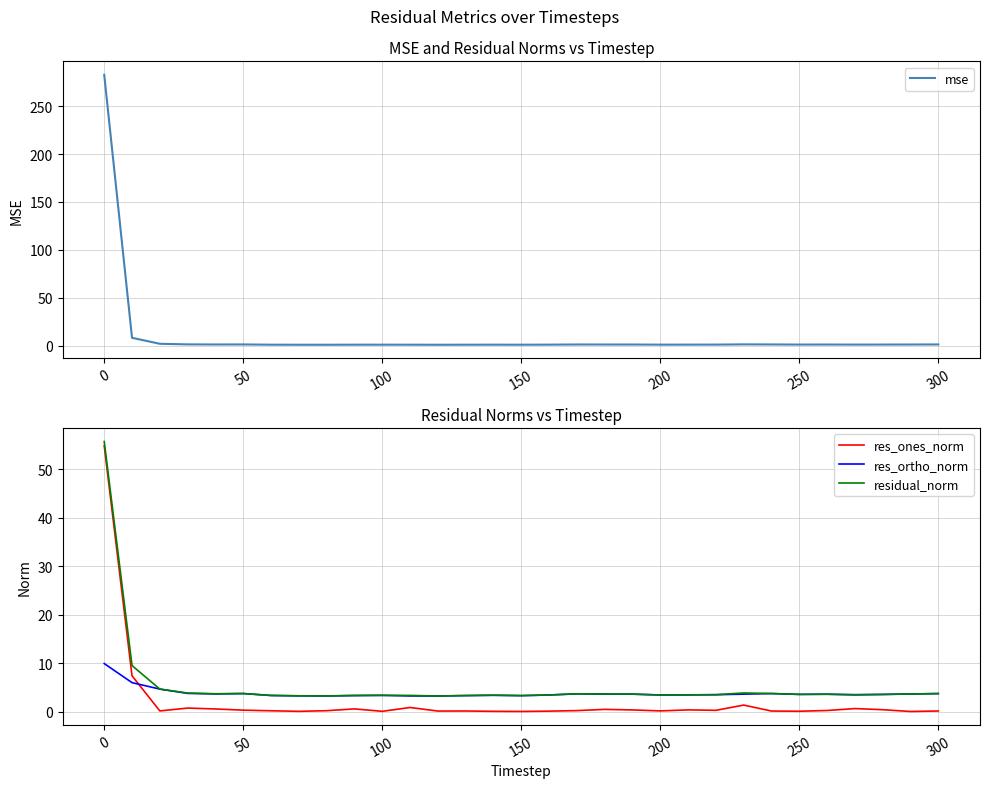

True or false: residual_norm and res_ones_norm cross at least once.

False